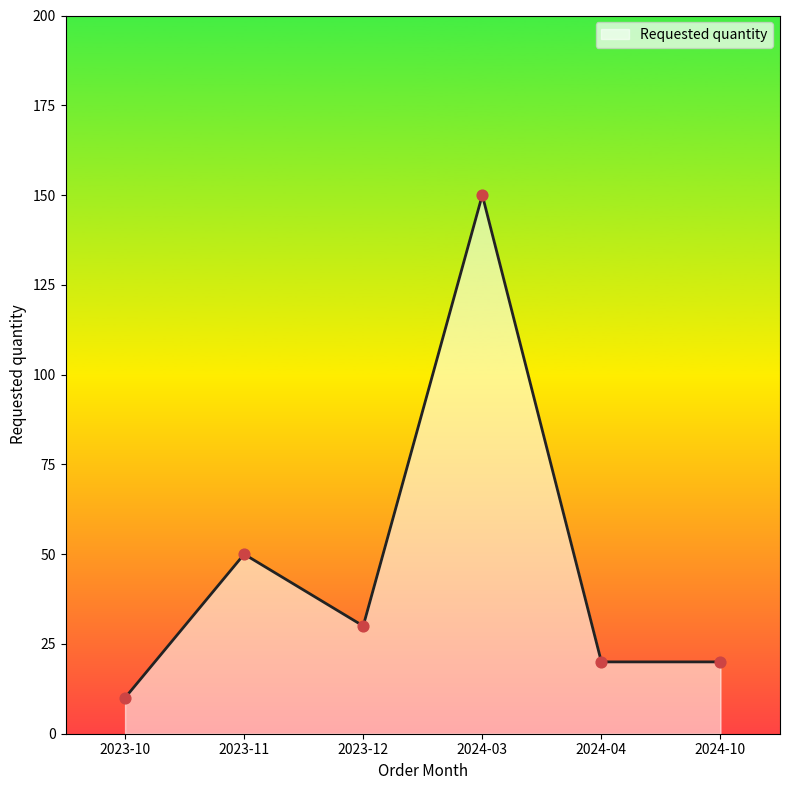

What is the ratio of the value at 2023-10 to the value at 2024-10?

0.5